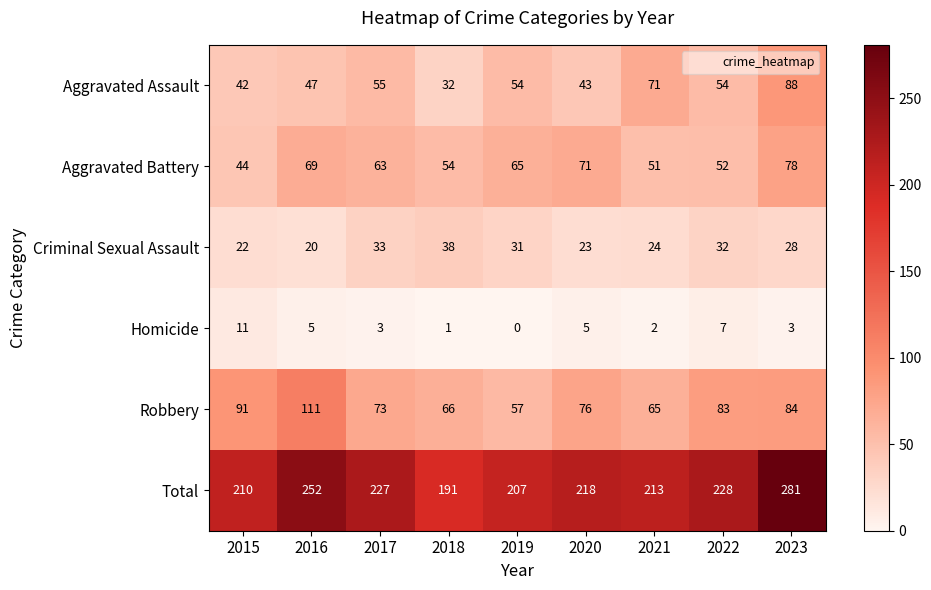

At which category is the sum across all series the highest?

2023